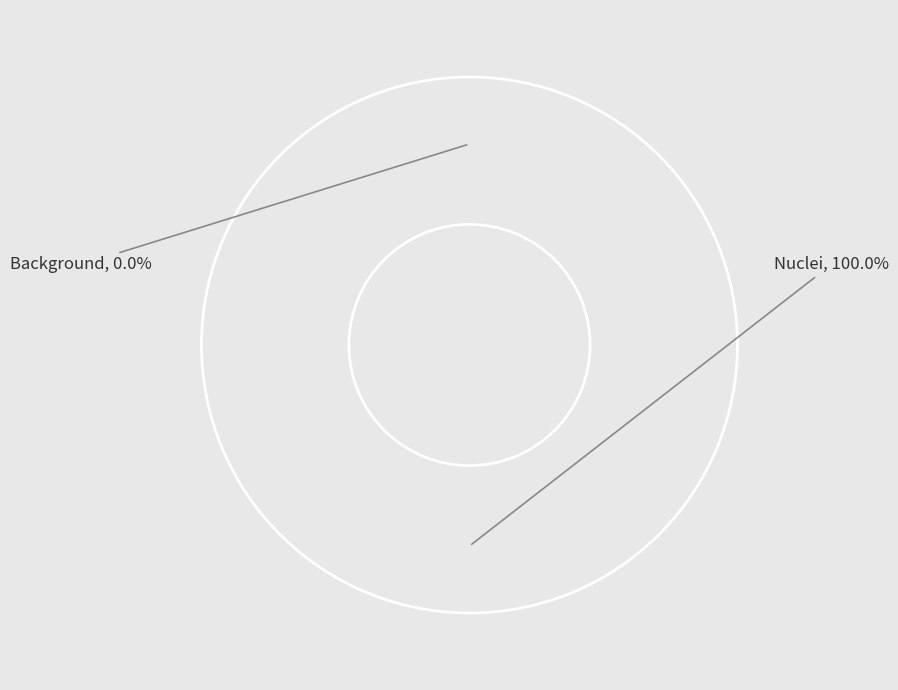

Rank the categories by value from lowest to highest.

Background, Nuclei